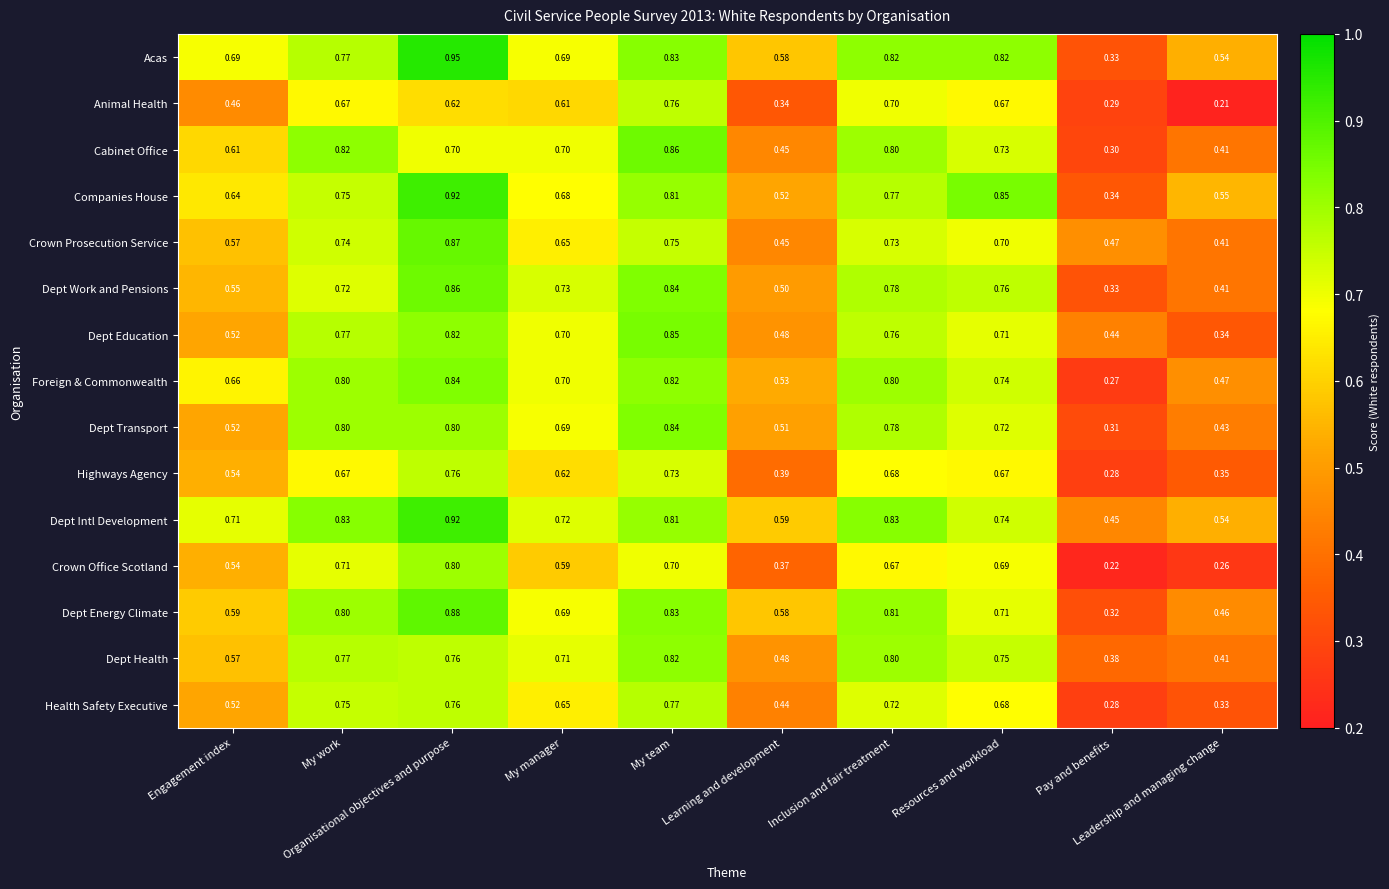

Which series has the widest spread of values?

Acas